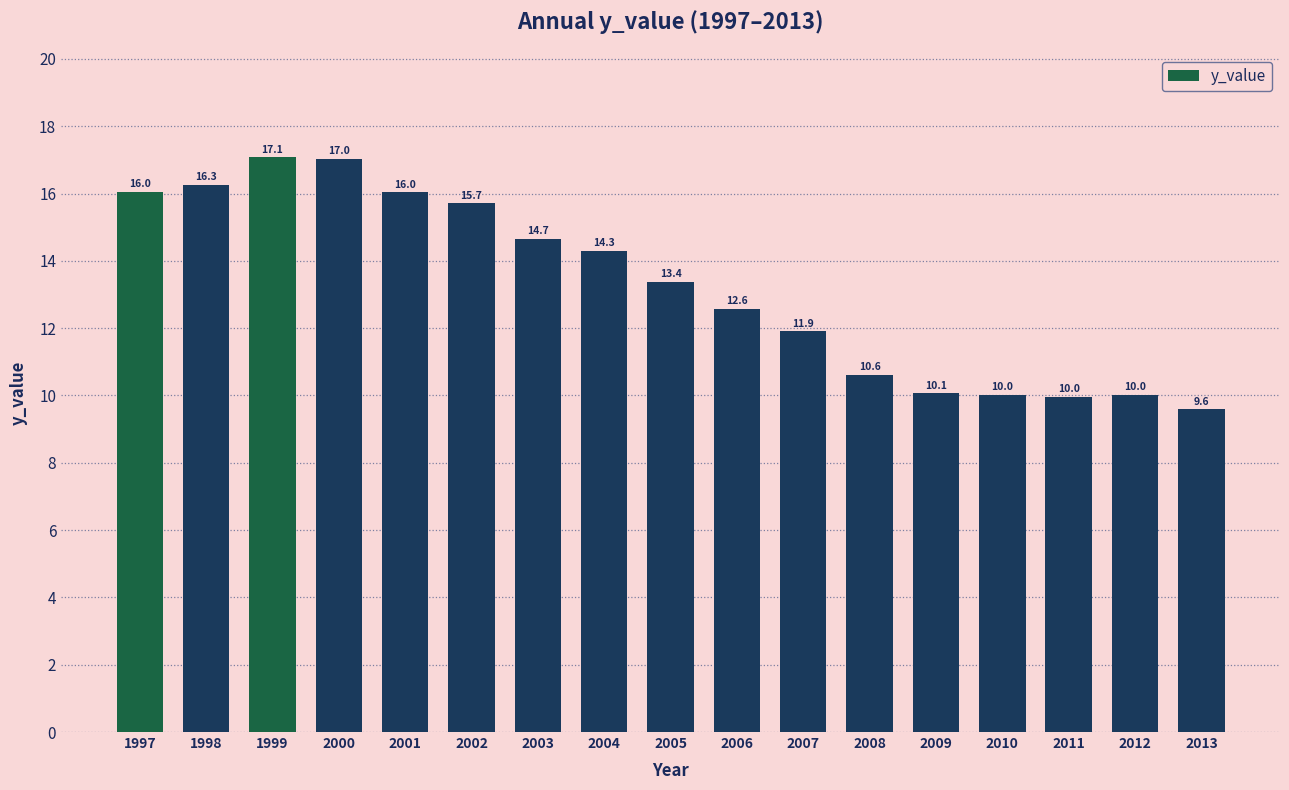

Count the number of data series in this chart.

1